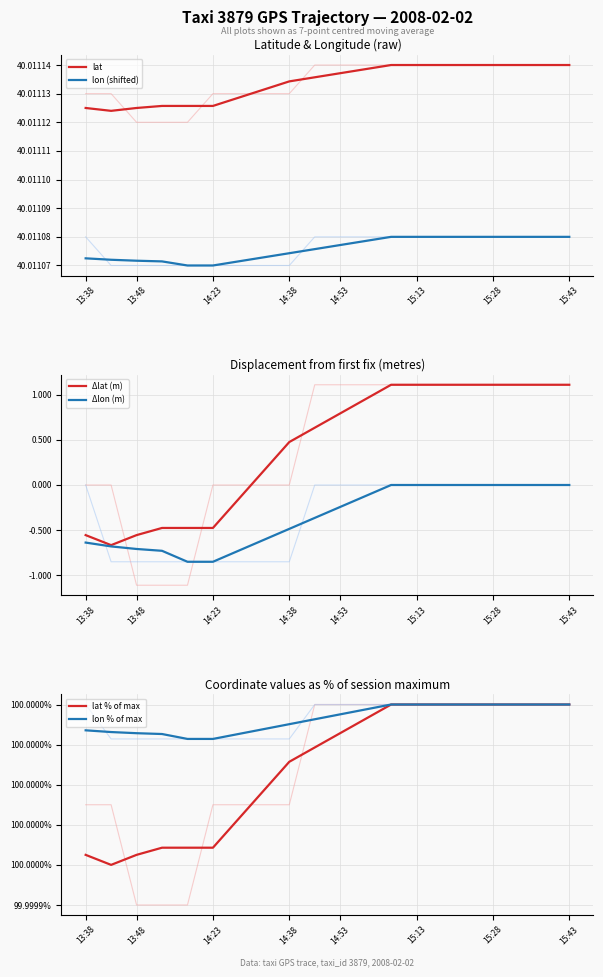

Between 12 and 15, which series saw the biggest shift?

lat